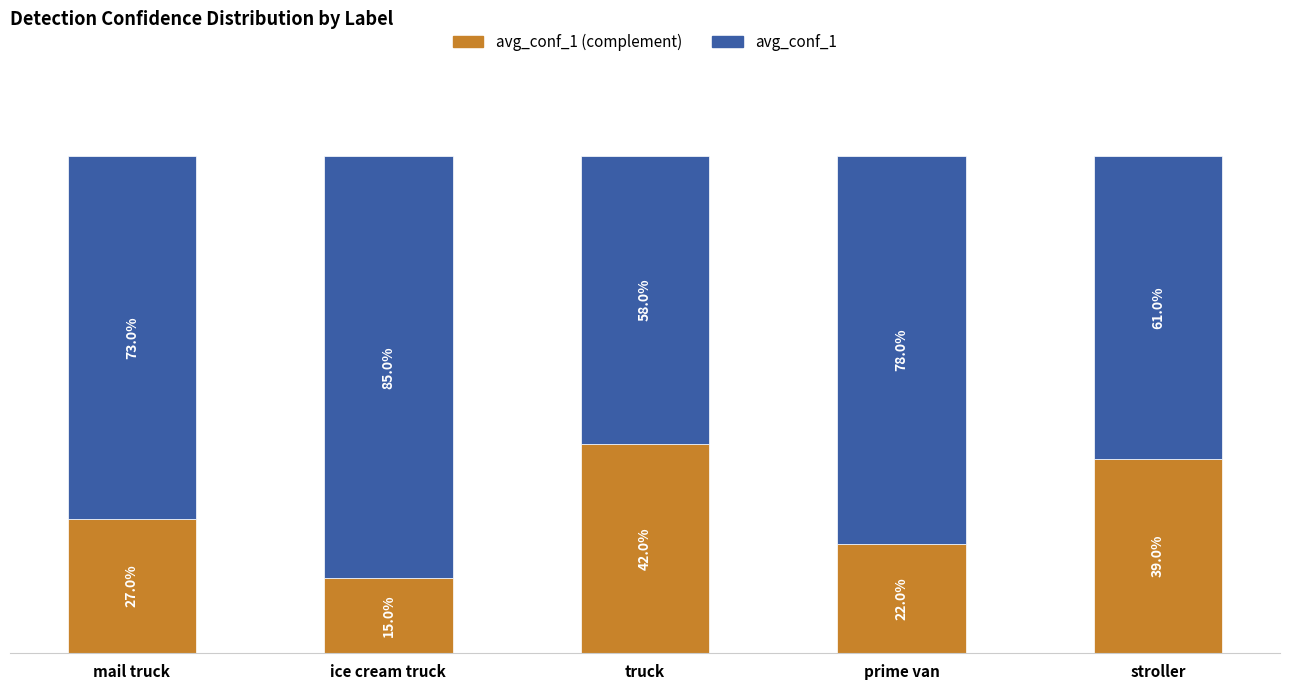

Between mail truck and prime van, which series saw the biggest shift?

avg_conf_1